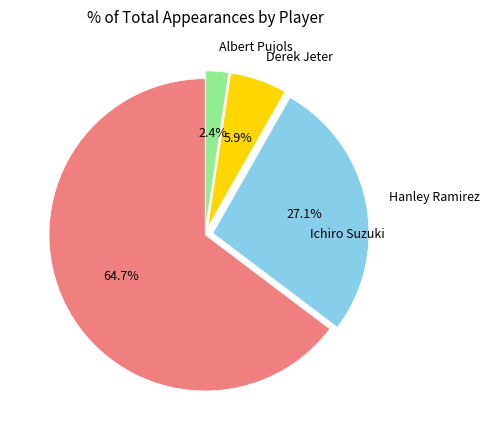

To the nearest percent, what percentage of the pie is Derek Jeter?

6%